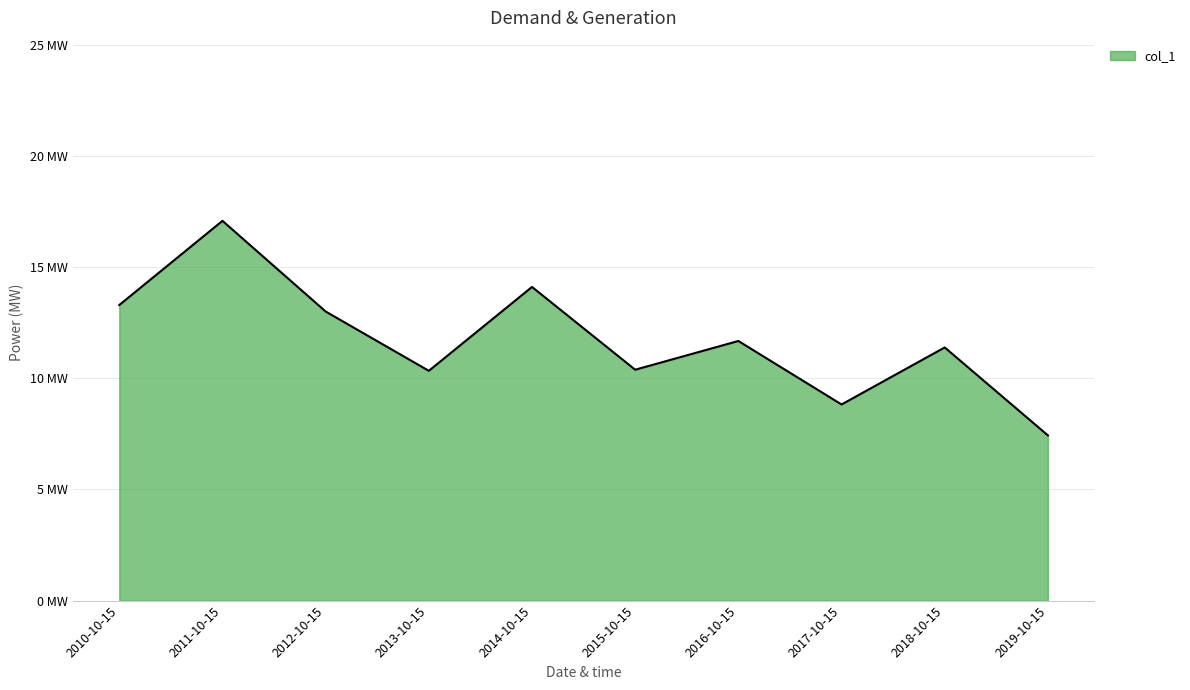

Does the chart have visible grid lines?

Yes